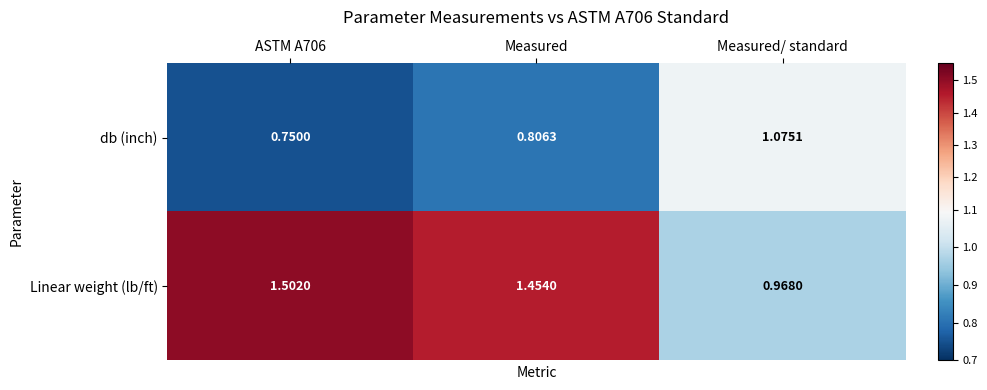

How many data points does each series have?

3